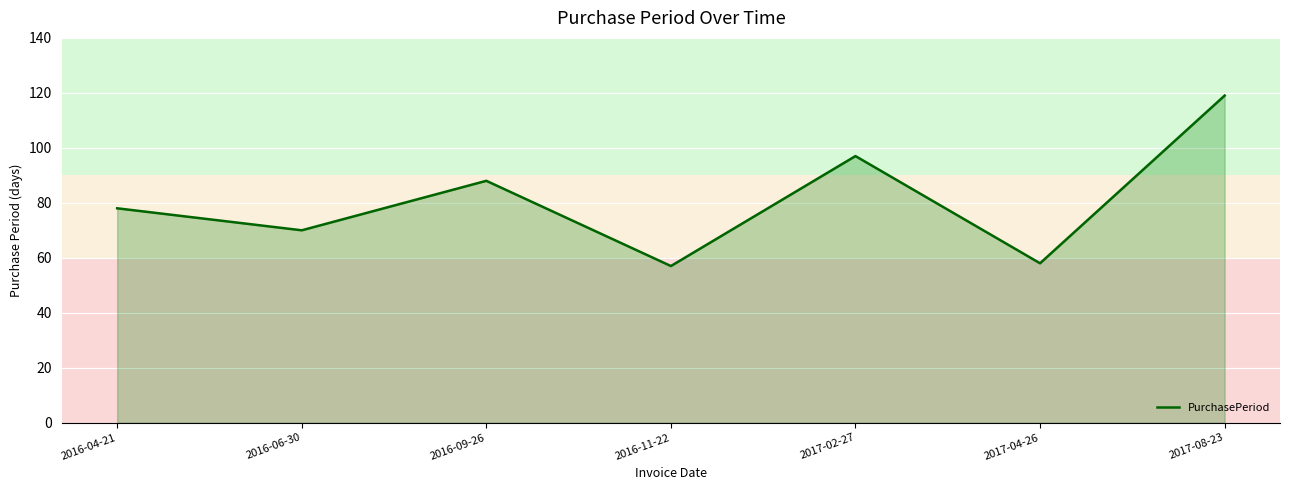

True or false: the data shows 78 at 2016-04-21.

True